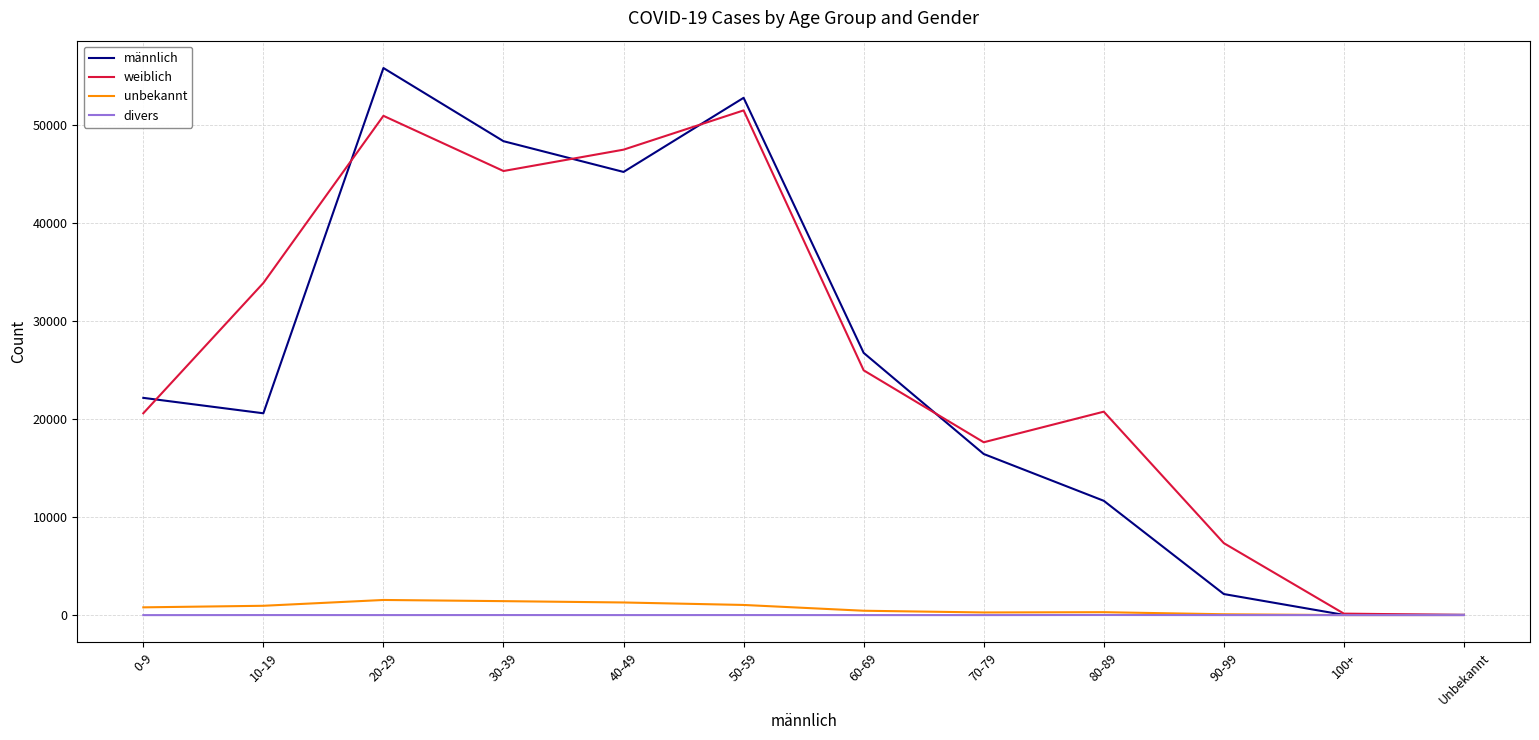

Which series has the widest spread of values?

männlich